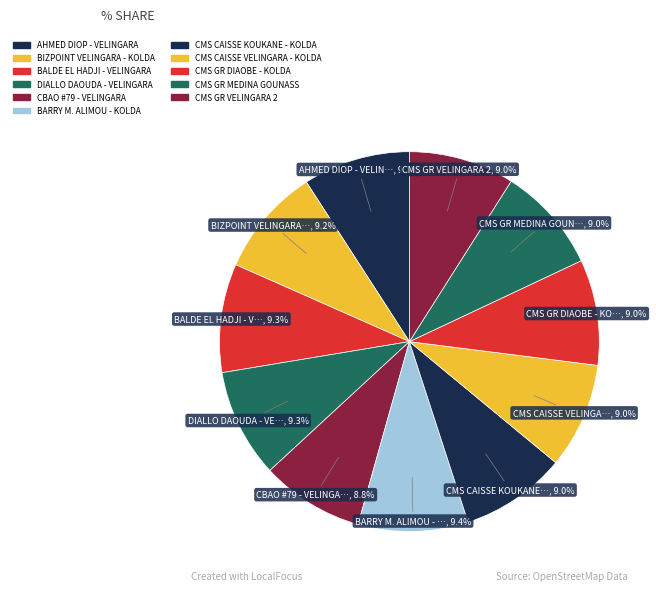

True or false: CMS GR MEDINA GOUNASS accounts for 15% of the total.

False